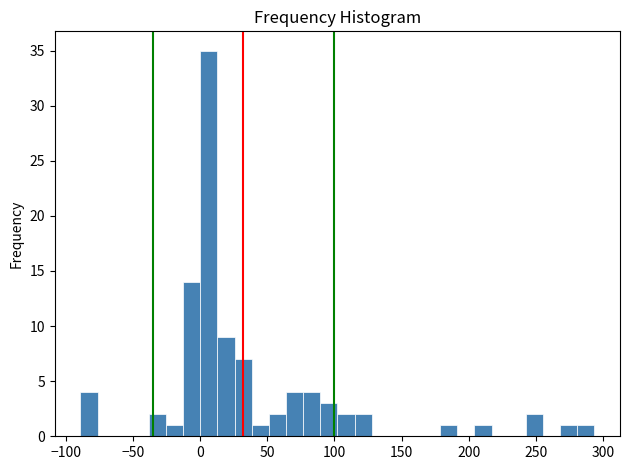

Read against the x-axis, roughly where is the centre of the tallest bar?

5